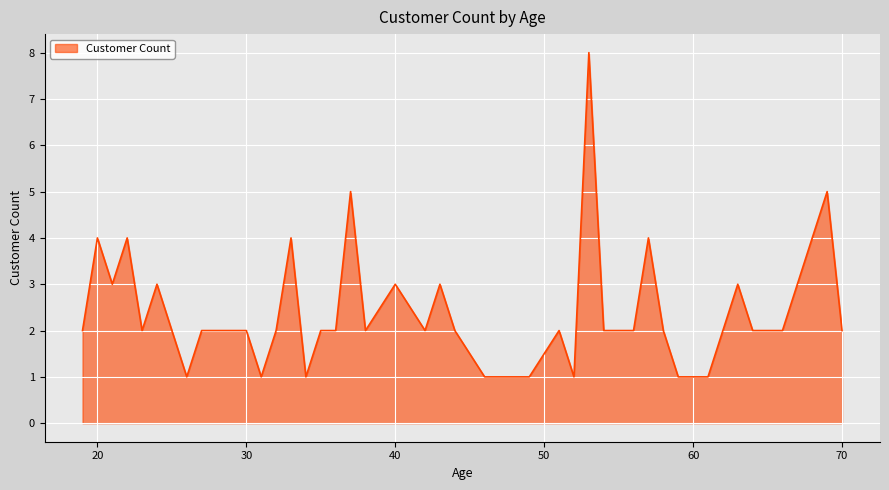

Count the number of data series in this chart.

1